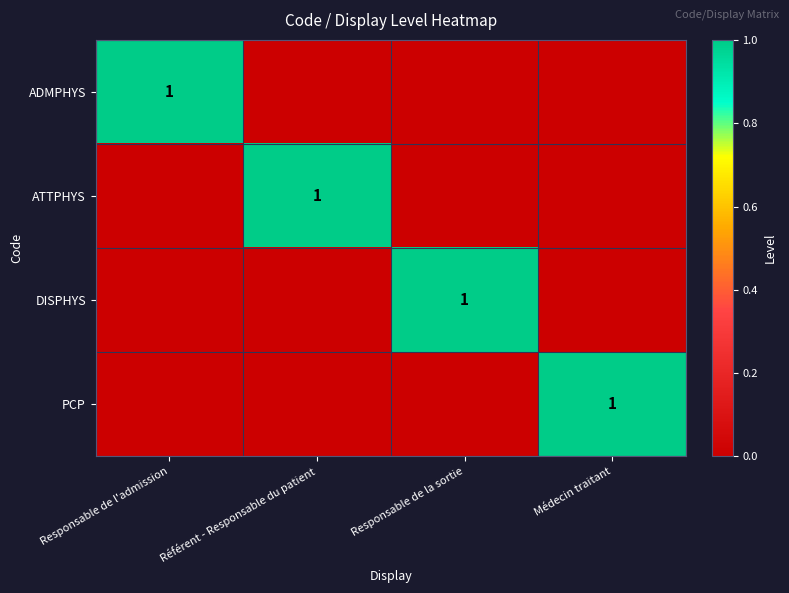

Count the number of categories in the chart.

4